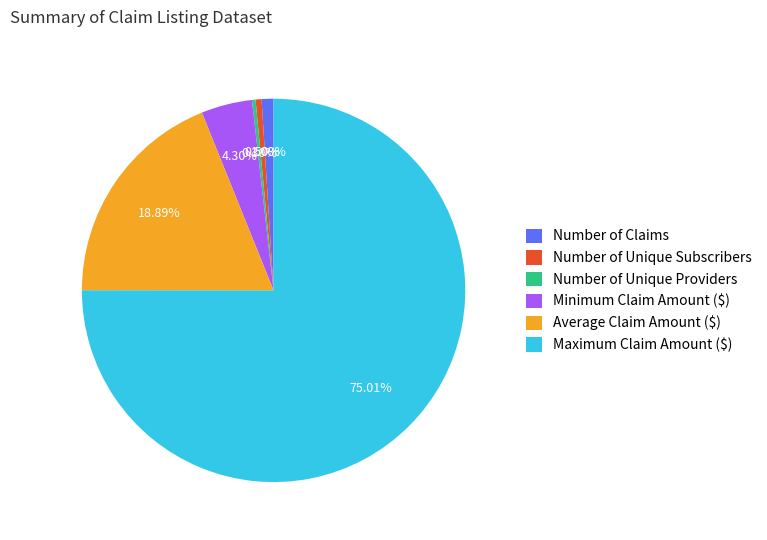

Between Number of Unique Providers and Maximum Claim Amount ($), which is larger?

Maximum Claim Amount ($)